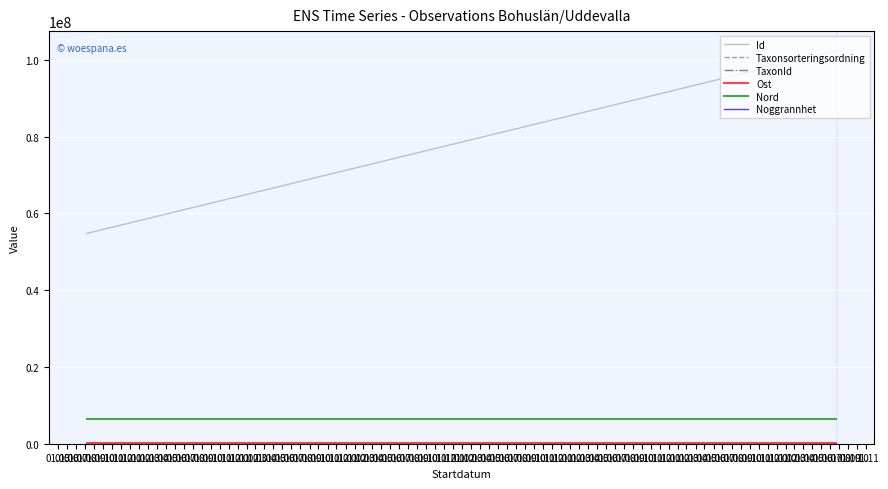

Reading right to left, extract all data points from this chart.

Id: 102411384.0	102411316.0	54789566.0
Taxonsorteringsordning: 90337.0	95522.0	103226.0
TaxonId: 4786.0	221946.0	340.0
Ost: 301786.9	301755.1	301755.1
Nord: 6472558.0	6472532.8	6472532.8
Noggrannhet: 10.0	10.0	10.0